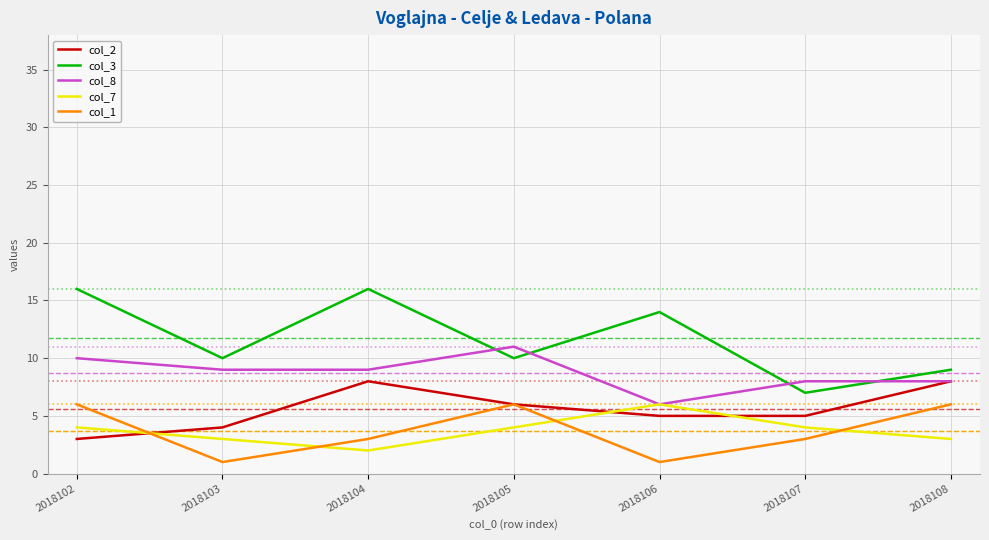

Where do col_3 and col_8 first cross each other?

2018104 and 2018105